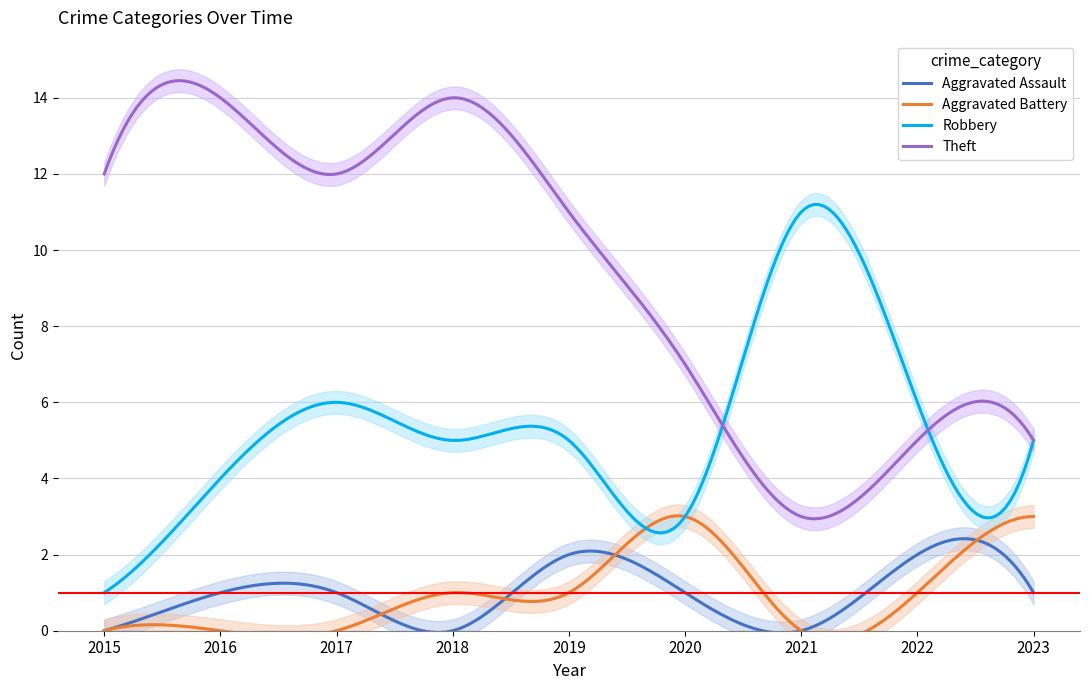

What is the spread (max minus min) of values at 2023?

4